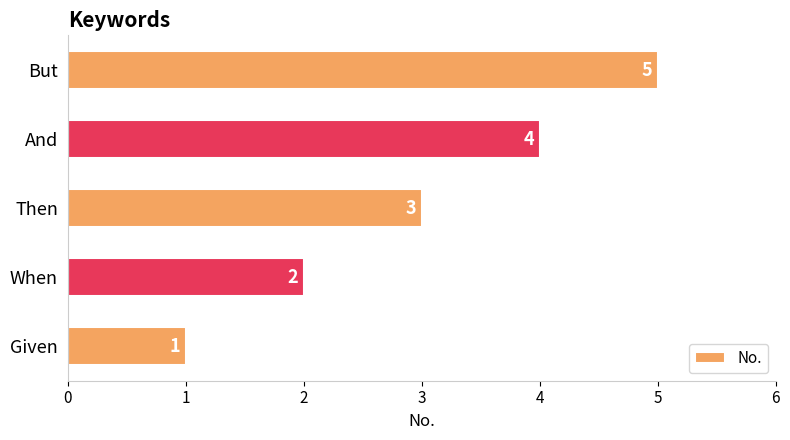

Rank the categories by value from highest to lowest.

But, And, Then, When, Given